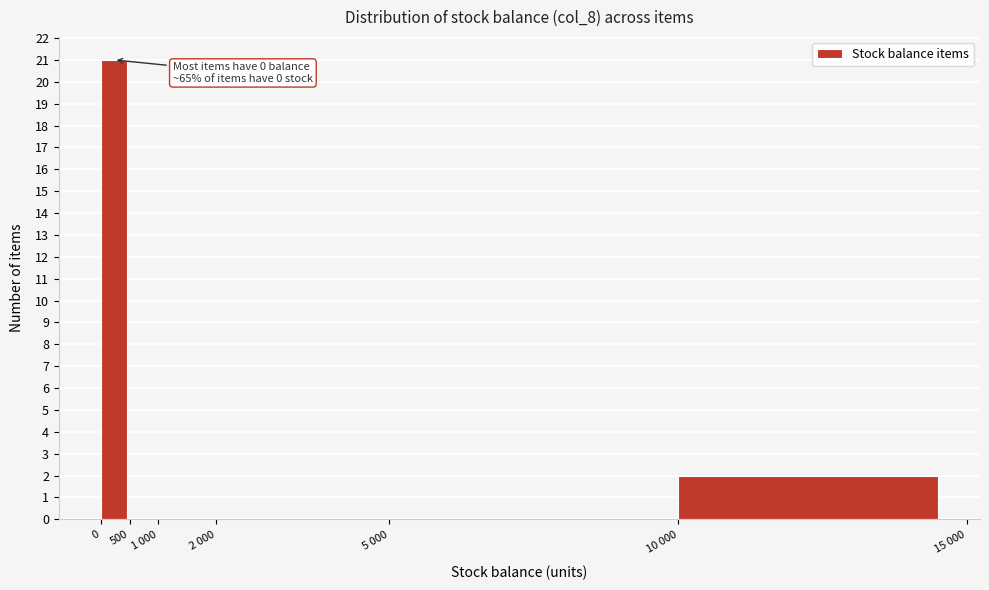

Reading left to right, extract all data points from this chart.

0=21	500=0	1 000=0	2 000=0	5 000=0	10 000=2